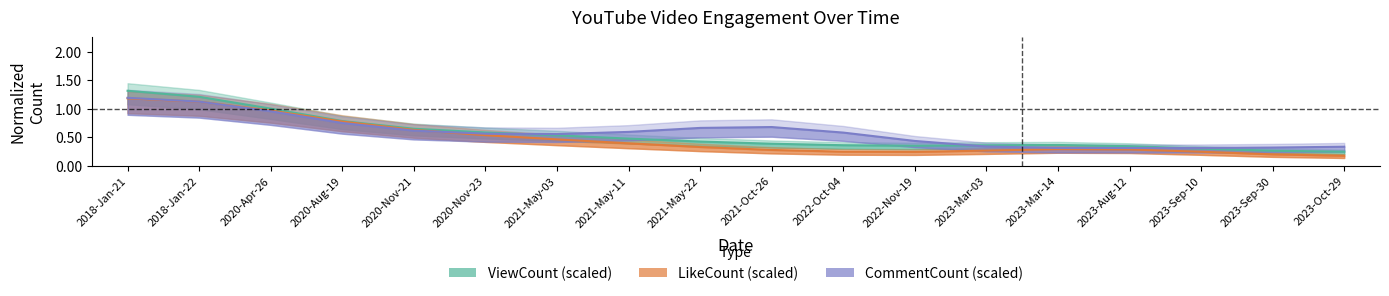

True or false: CommentCount (scaled) has more than 1 interior local peaks.

True